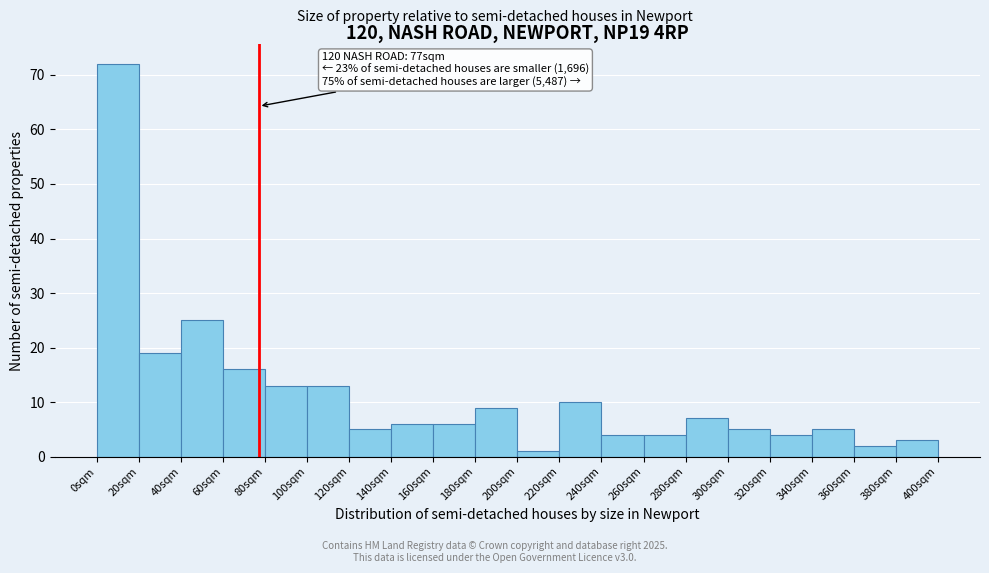

Which range on the x-axis has the tallest bar?

0 to 20